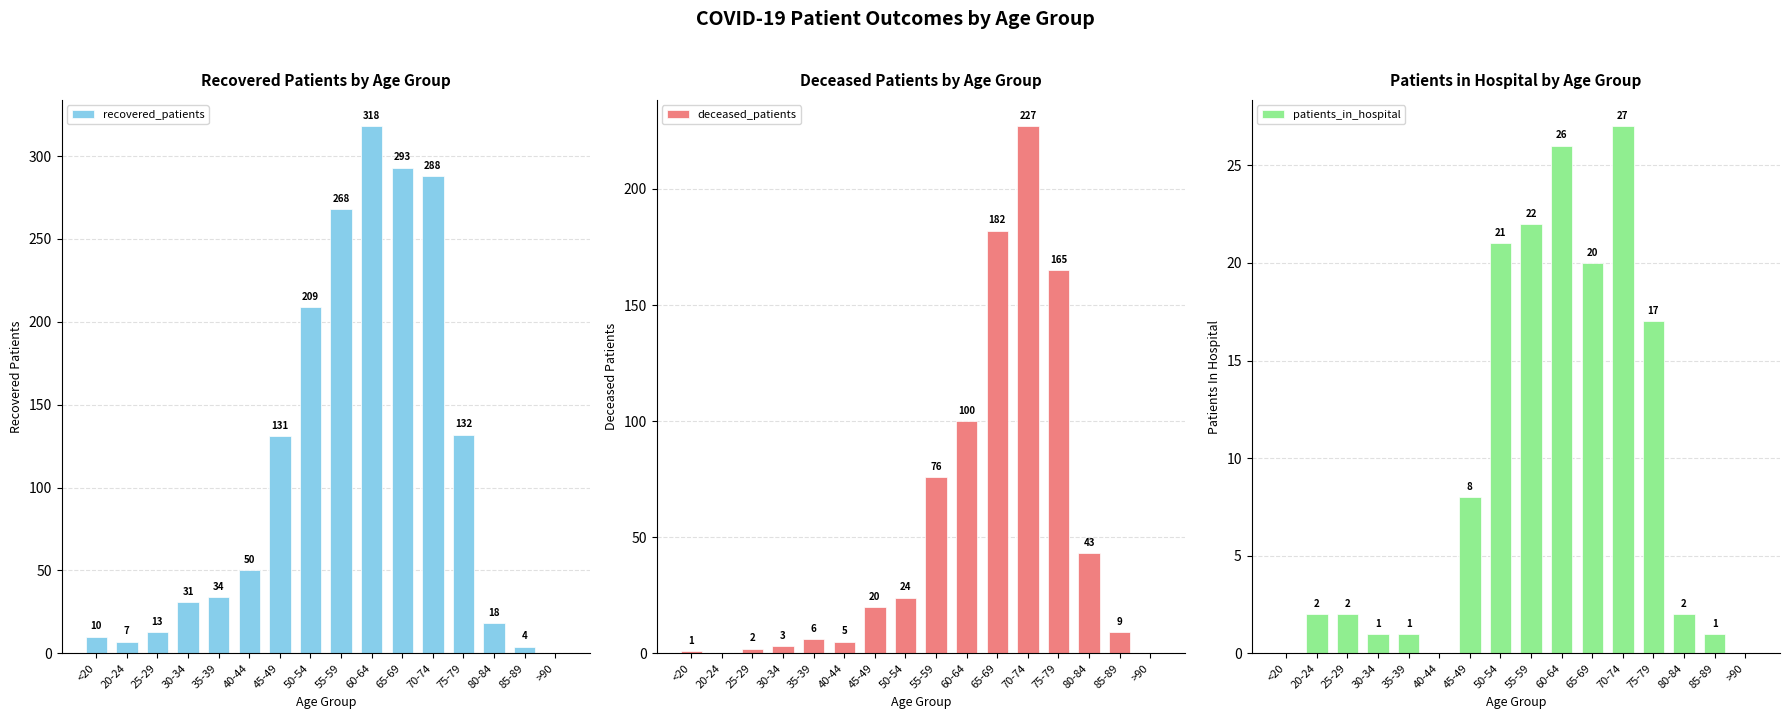

What is the value of the deceased_patients bar at the 5th from the left?

6